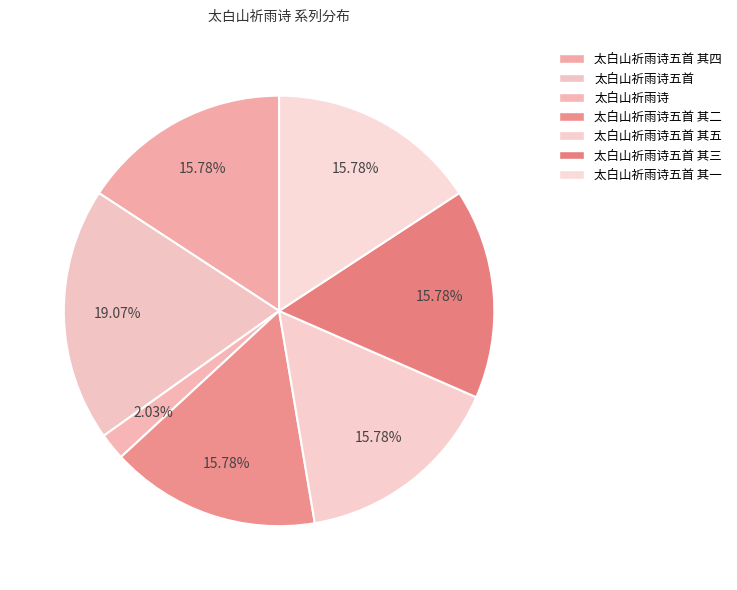

True or false: 太白山祈雨诗五首 其三 accounts for 16% of the total.

True